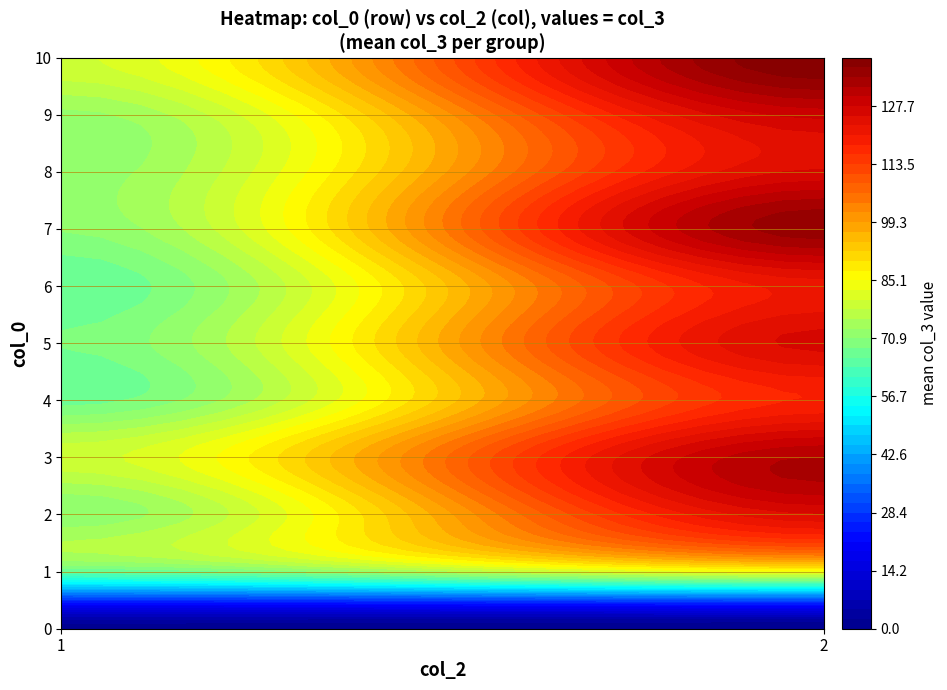

The value of 3 at 2 is 1. True or false?

False